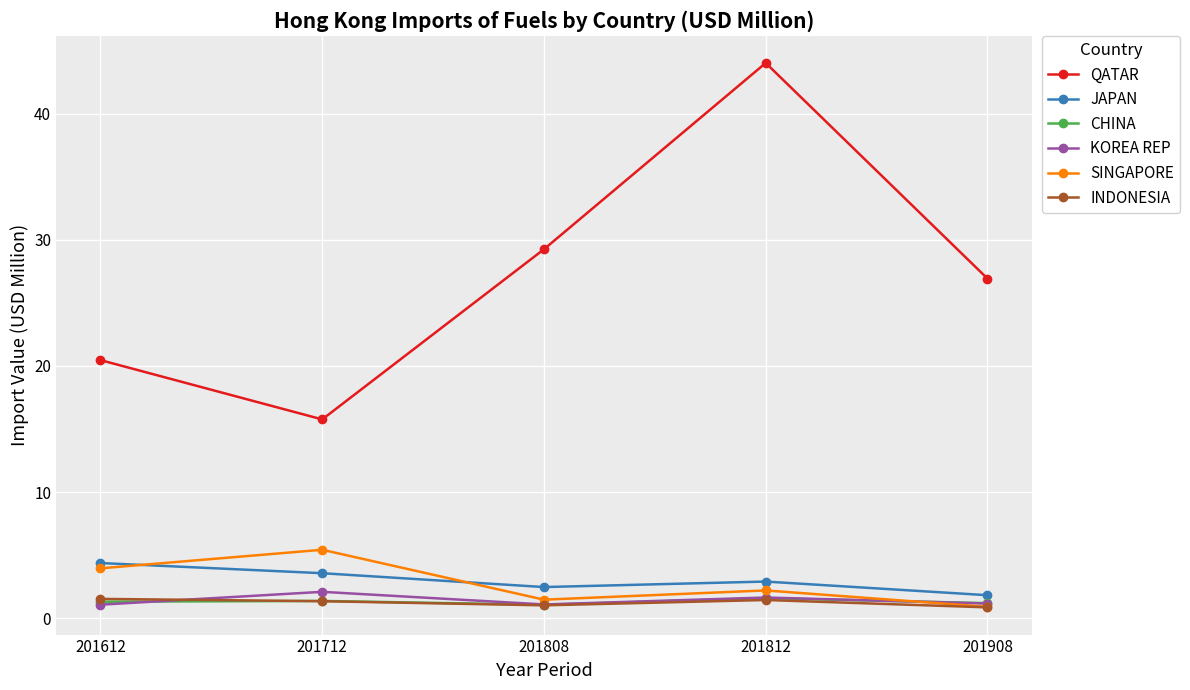

Is it true that JAPAN equals 2.5 at 201808?

True